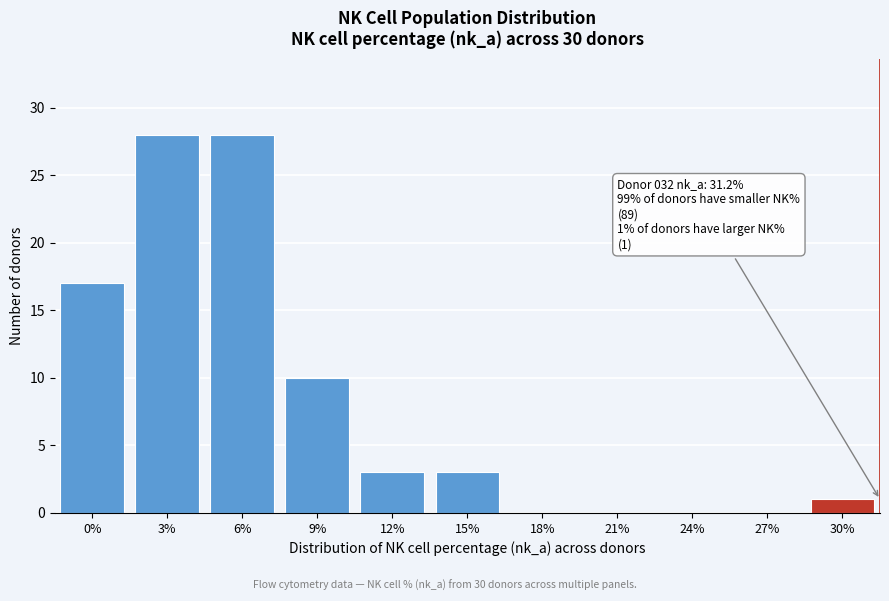

The value at 0% is 17. True or false?

True